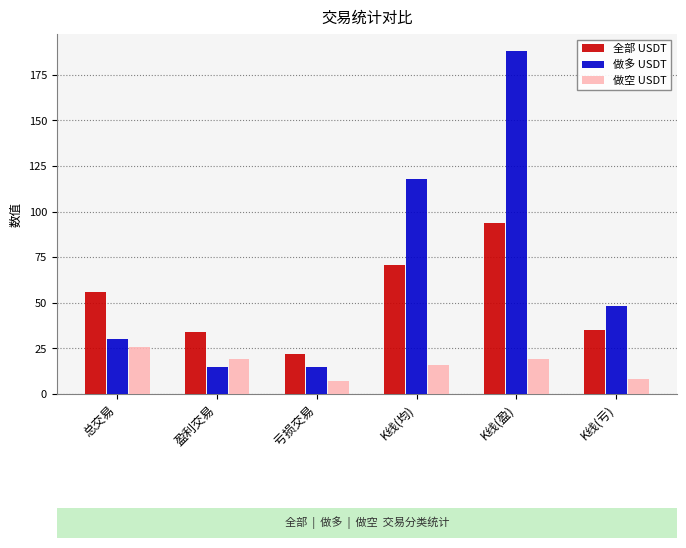

Reading left to right, transcribe all the data shown in this chart.

全部 USDT: 56	34	22	71	94	35
做多 USDT: 30	15	15	118	188	48
做空 USDT: 26	19	7	16	19	8